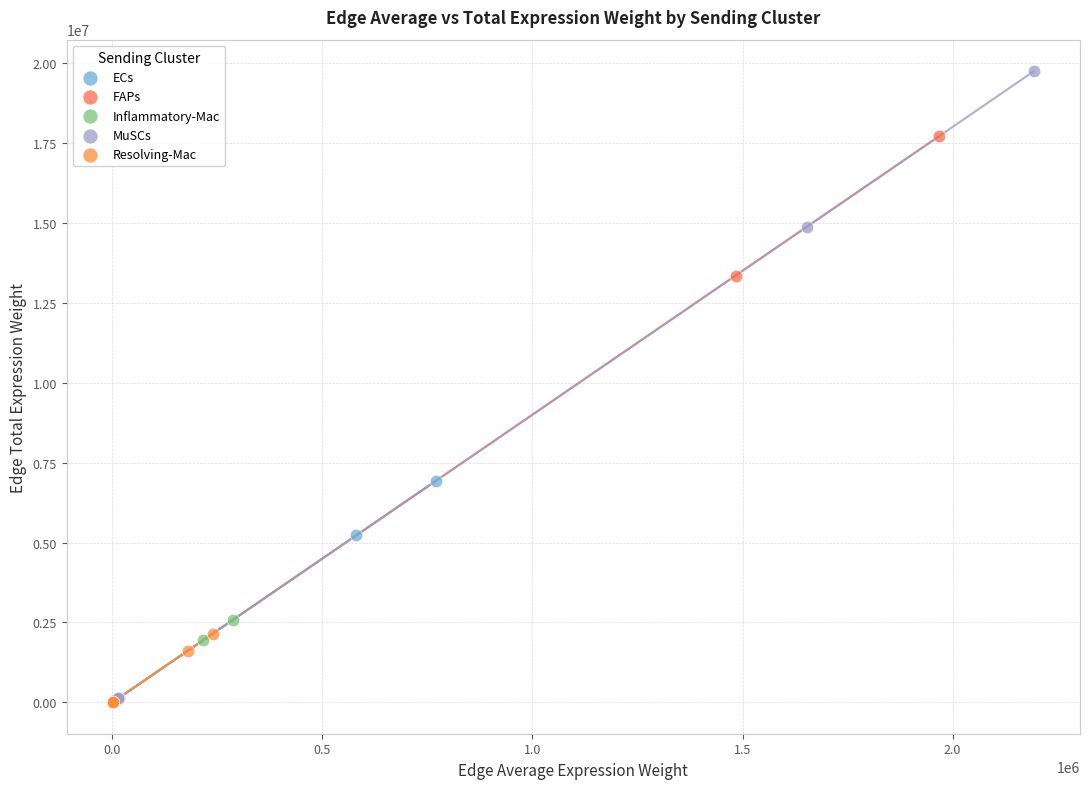

Which series has the largest Y range (max minus min)?

MuSCs